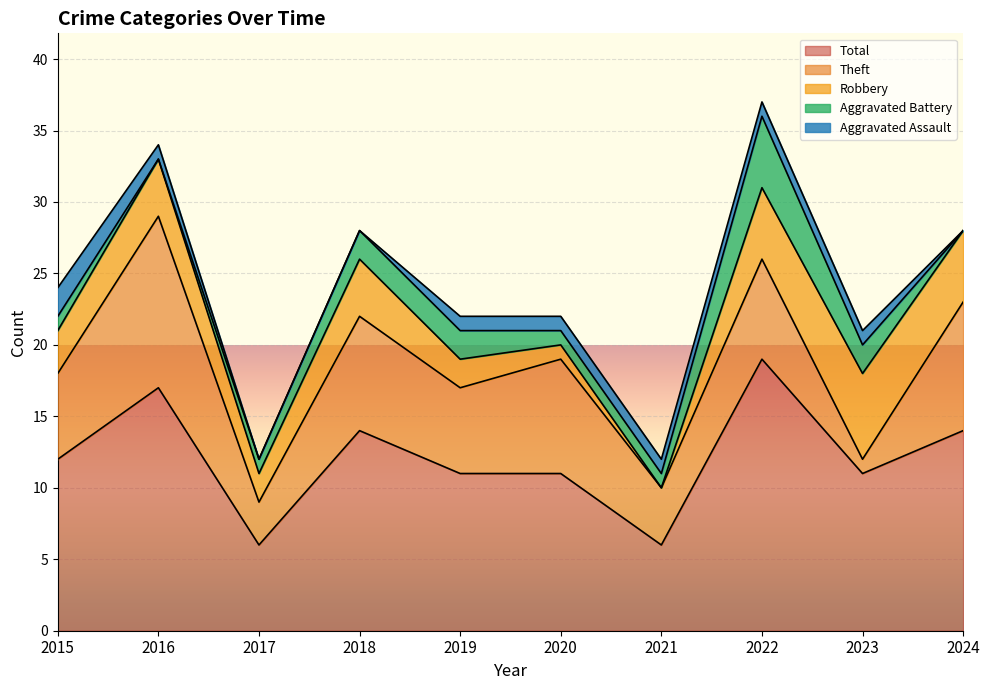

Between 2020 and 2021, which is larger?

2020